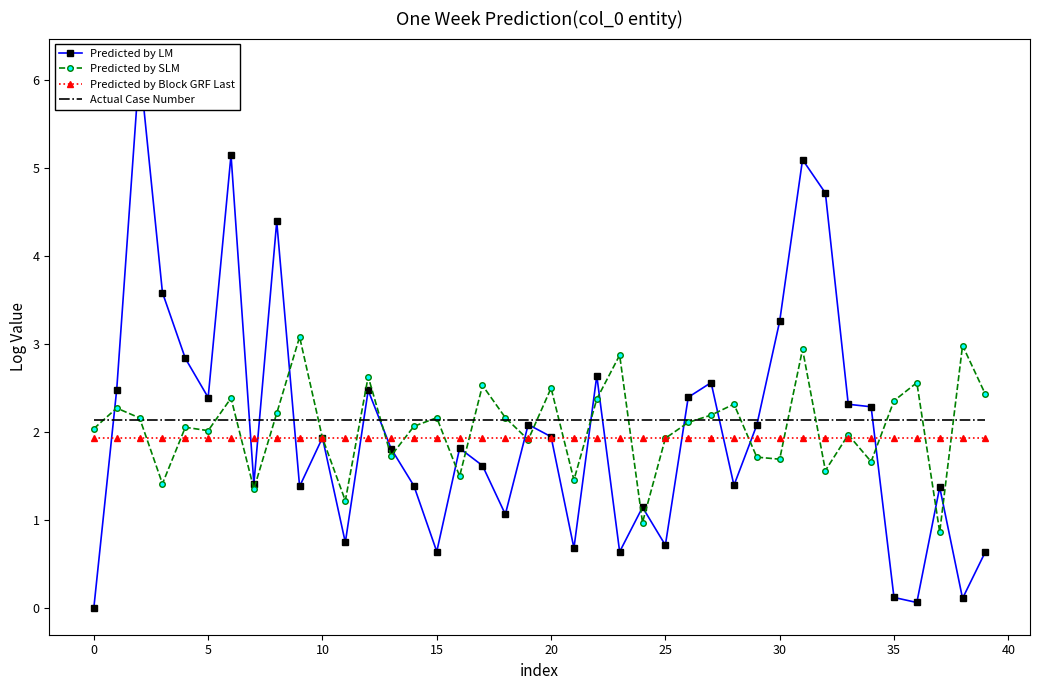

What is the greatest value displayed?

6.2